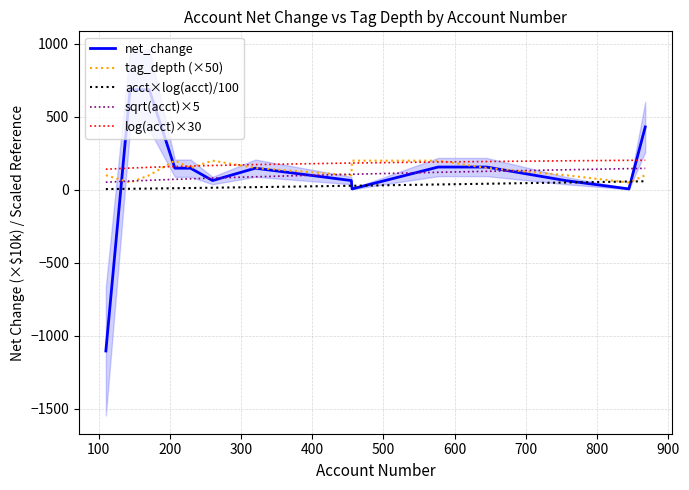

True or false: acct×log(acct)/100 and log(acct)×30 intersect in this chart.

False